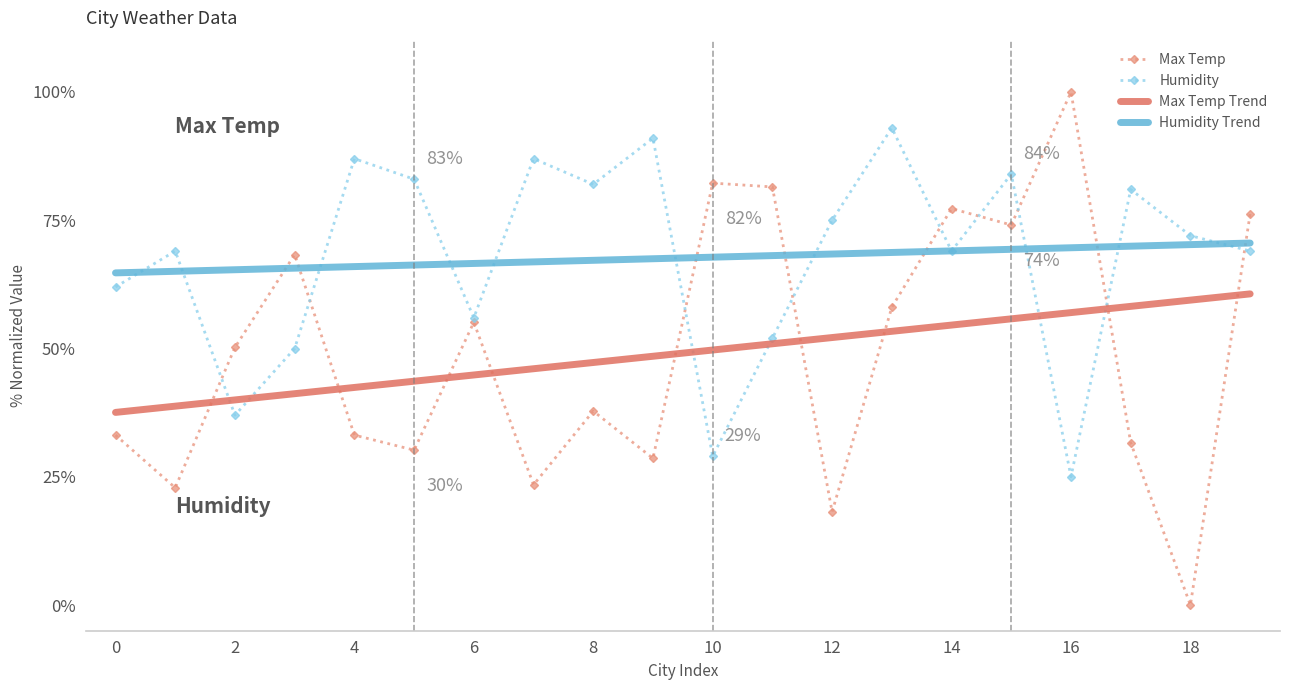

Which series has the widest spread of values?

Max Temp